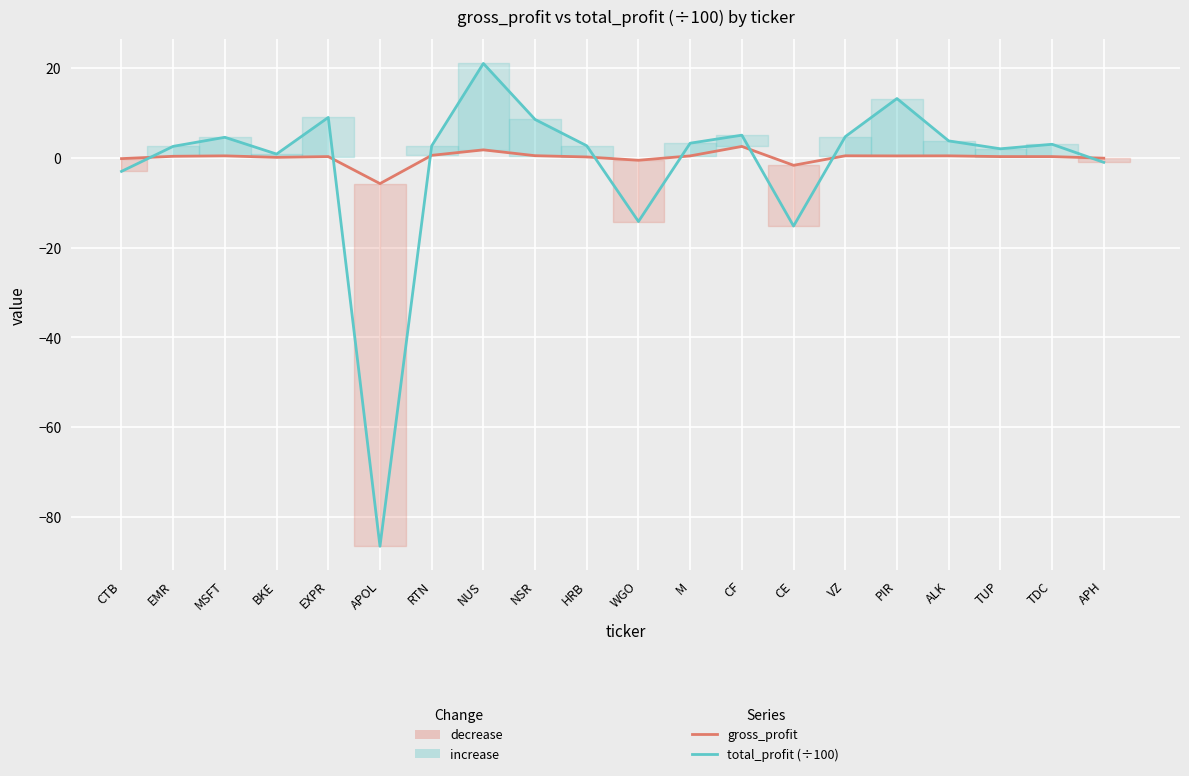

How many lines are shown in the chart?

2